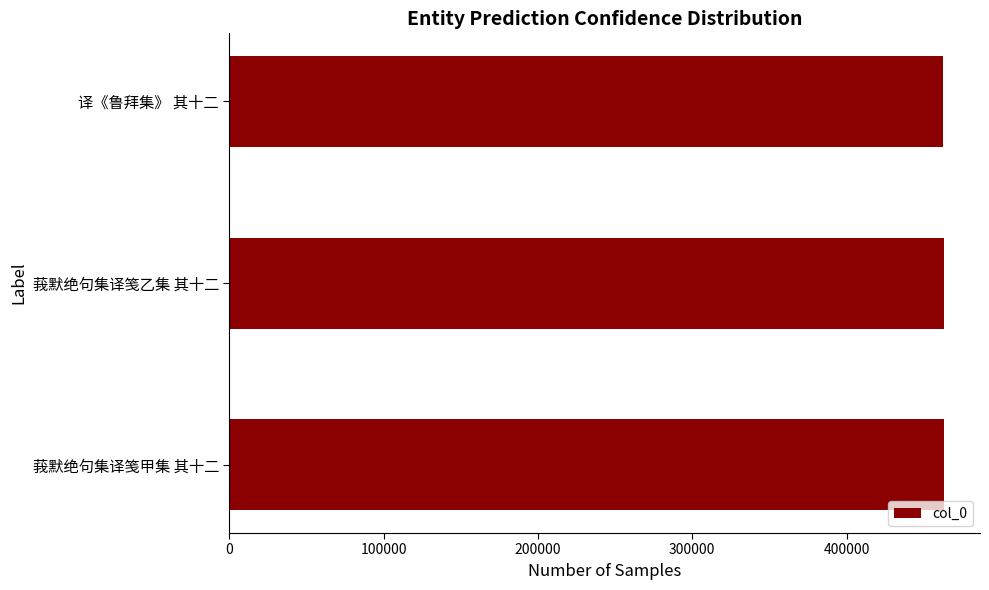

What is the ratio of the value at 莪默绝句集译笺甲集 其十二 to the value at 译《鲁拜集》 其十二?

1.0